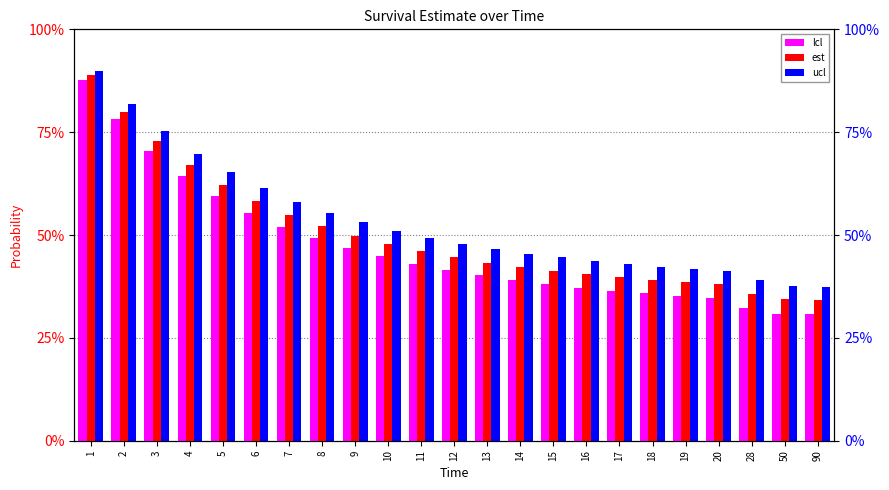

What are all the series names shown in the legend?

est, lcl, ucl